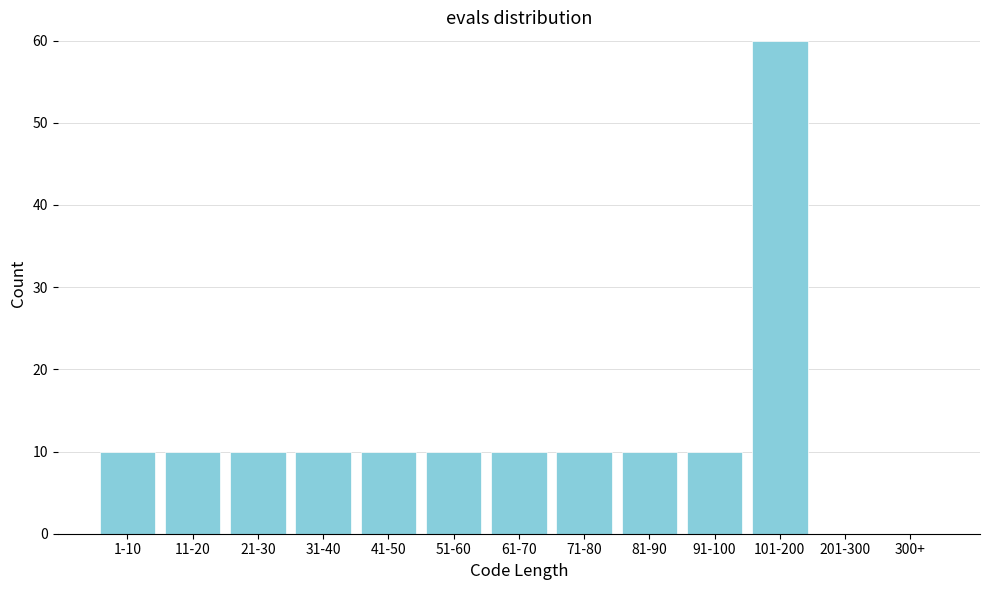

The chart shows a value of -25 at 201-300. True or false?

False